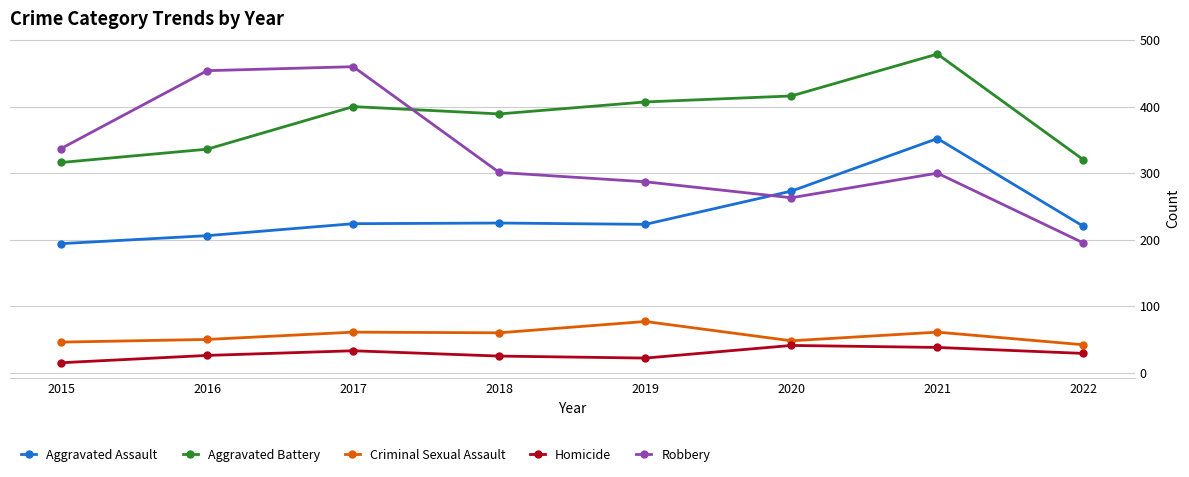

What is the total value across all series at 2021?

1230